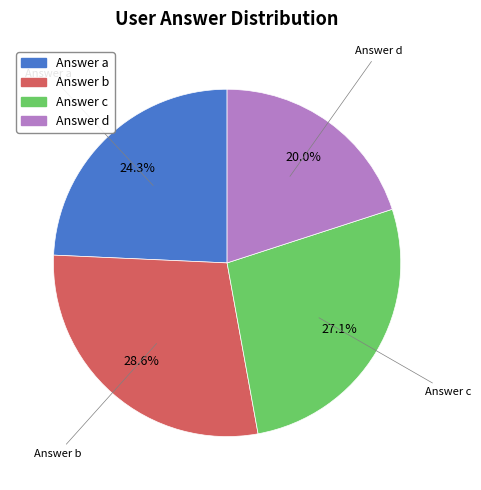

Is there a majority slice in this chart?

No